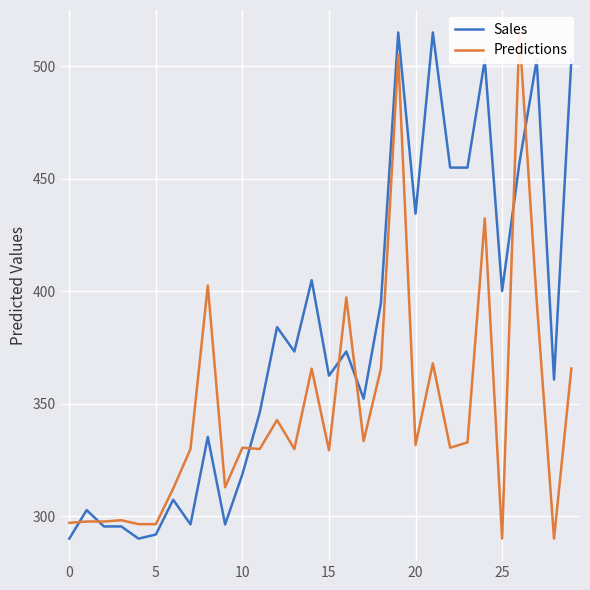

Count the number of categories in the chart.

30